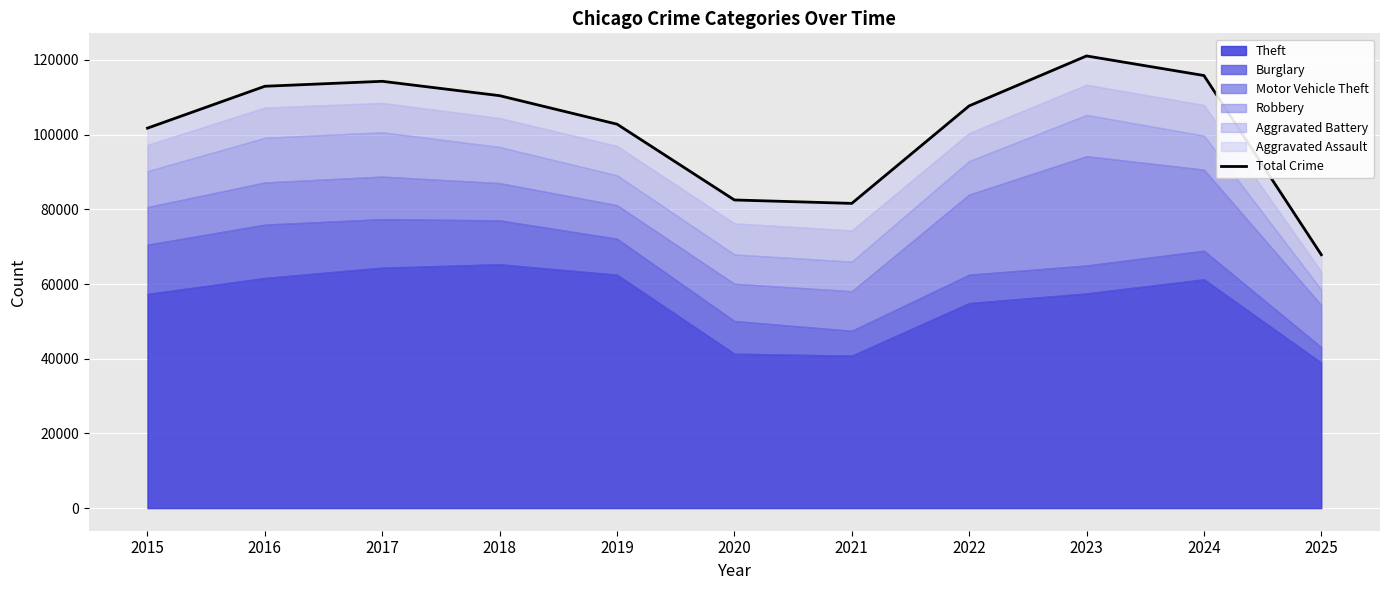

Is it true that the value at 2025 is 67848?

True